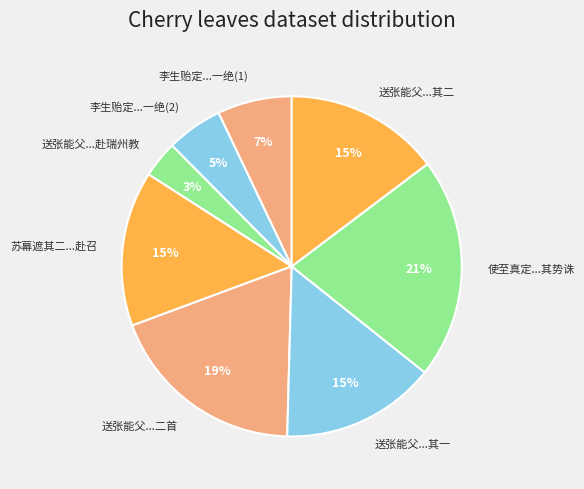

Approximately how many times larger is the value at 李生贻定...一绝(1) compared to 苏幕遮其二...赴召?

0.5